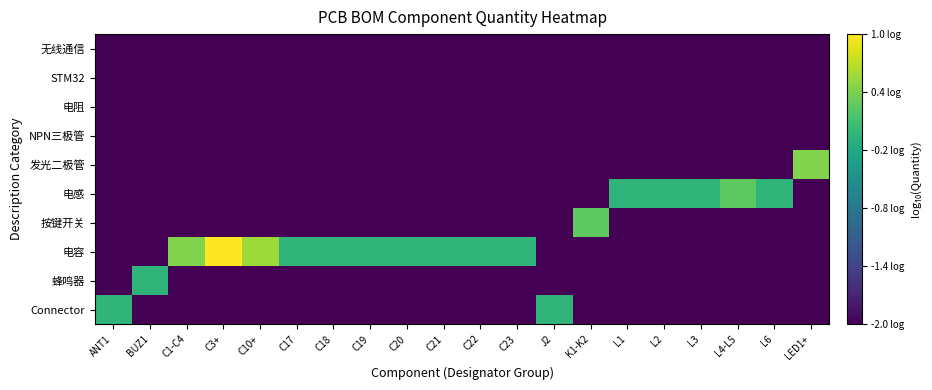

What is the spread (max minus min) of values at C3+?

3.0